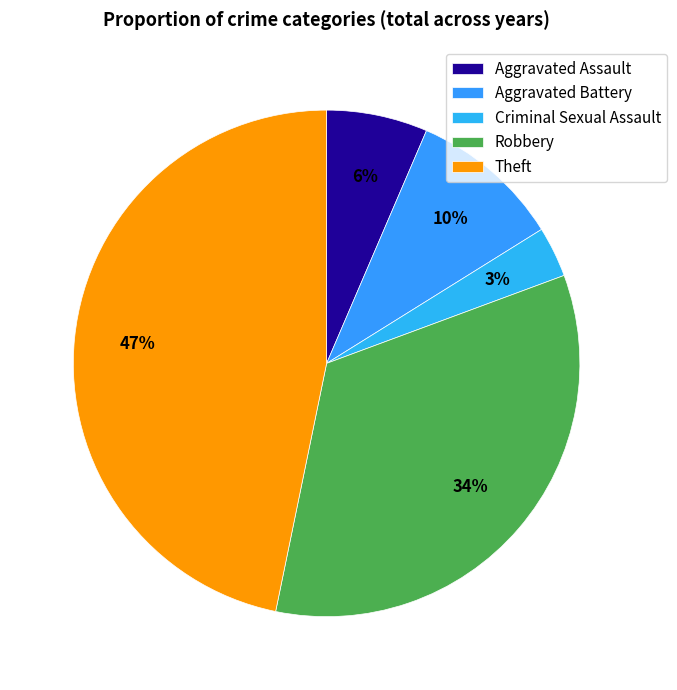

Does Robbery represent more than half of the total?

No